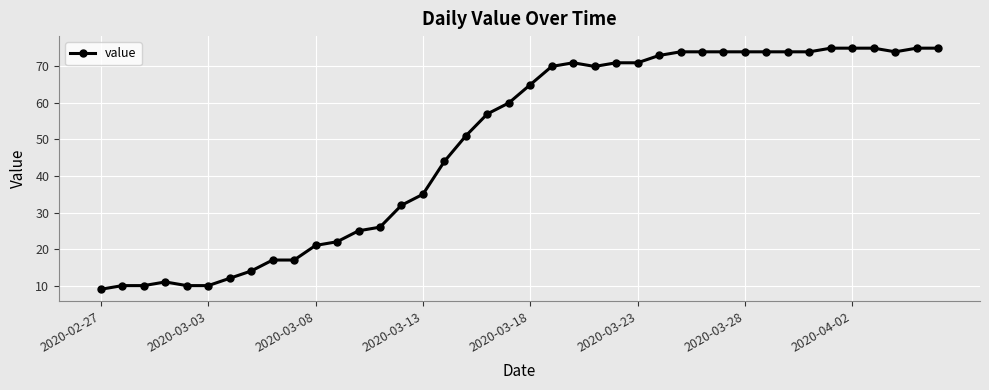

What is the value of the 5th point from the left?

10